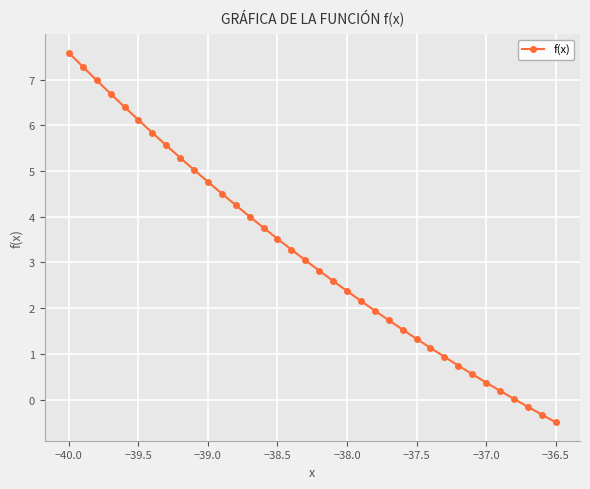

What is the difference between the maximum and second lowest values?

7.9